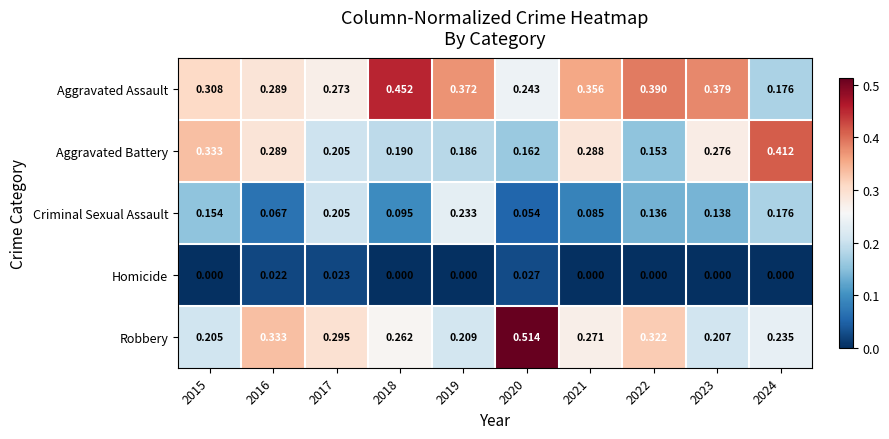

Rank the series at 2020 from lowest to highest value.

Homicide, Criminal Sexual Assault, Aggravated Battery, Aggravated Assault, Robbery